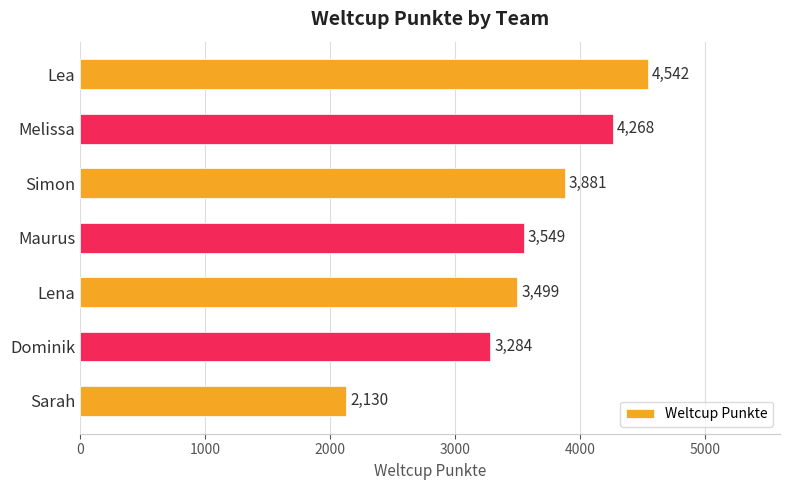

List the labels in order of value, smallest first.

Sarah, Dominik, Lena, Maurus, Simon, Melissa, Lea